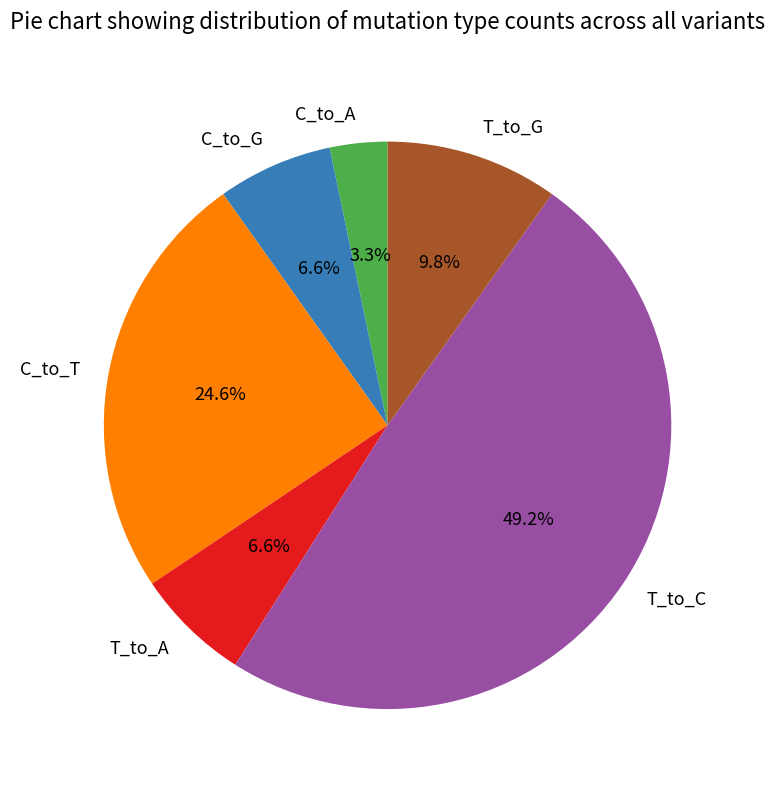

To the nearest percent, what percentage of the pie is T_to_A?

7%